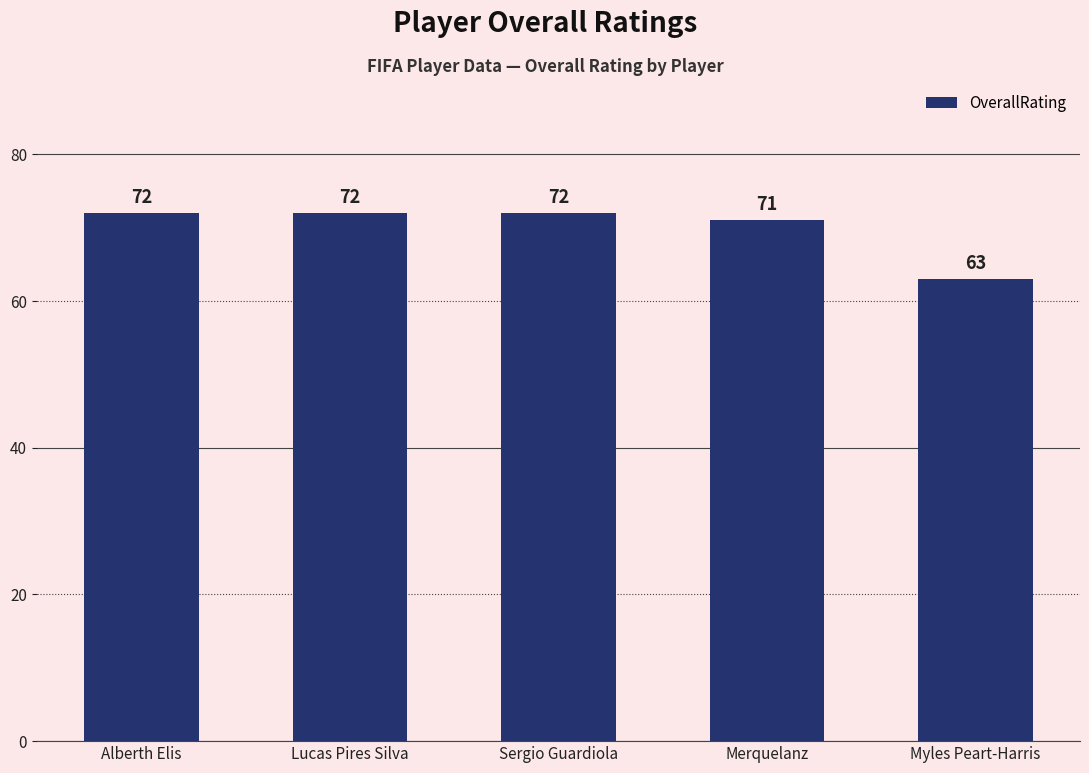

What is the minimum value shown in the chart?

63